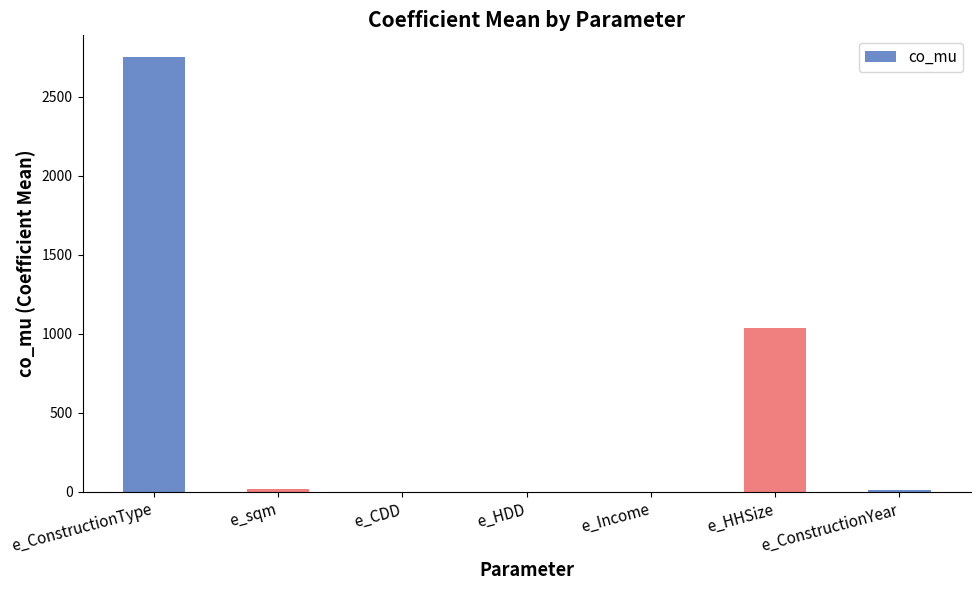

What is the sum of all values?

3821.9